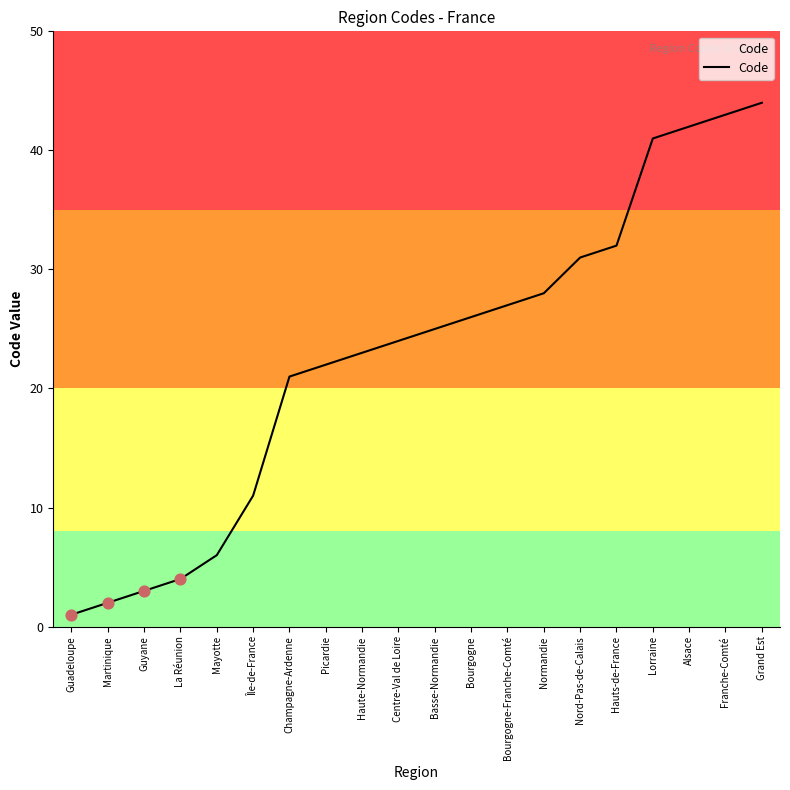

What is the change in value from Centre-Val de Loire to Nord-Pas-de-Calais?

+7